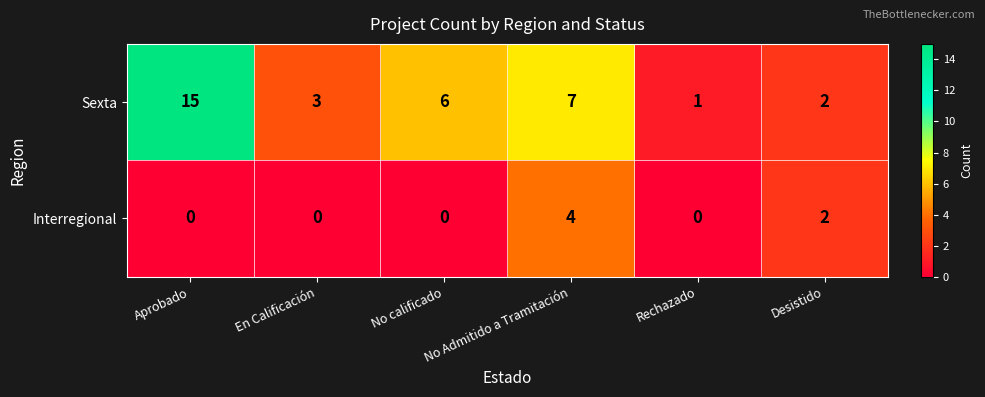

What is the sum of all Sexta values?

34